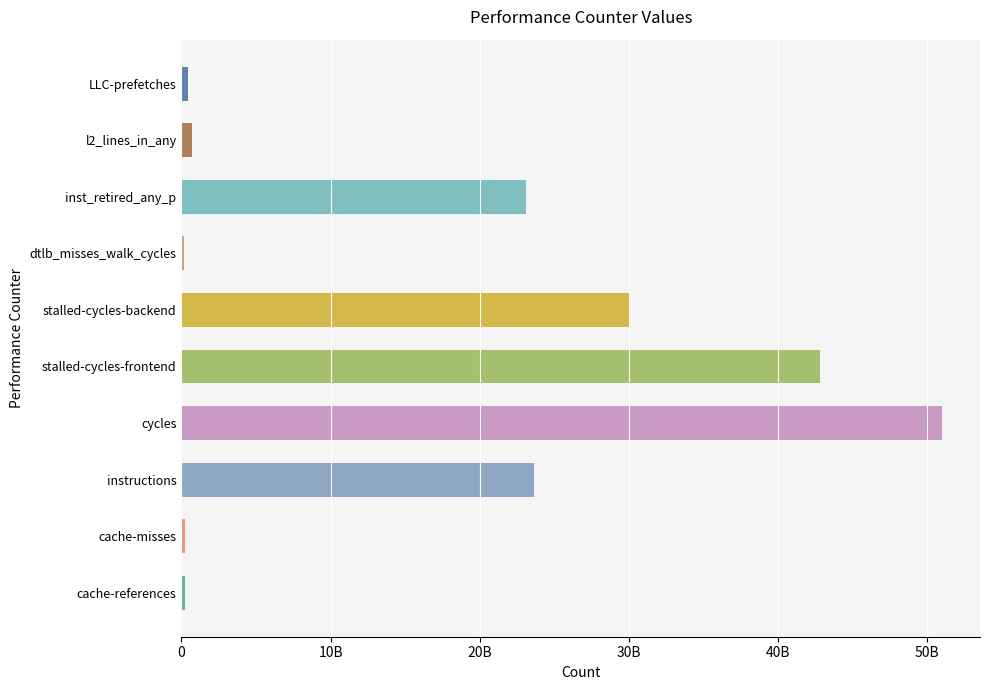

Does the chart contain any negative values?

No